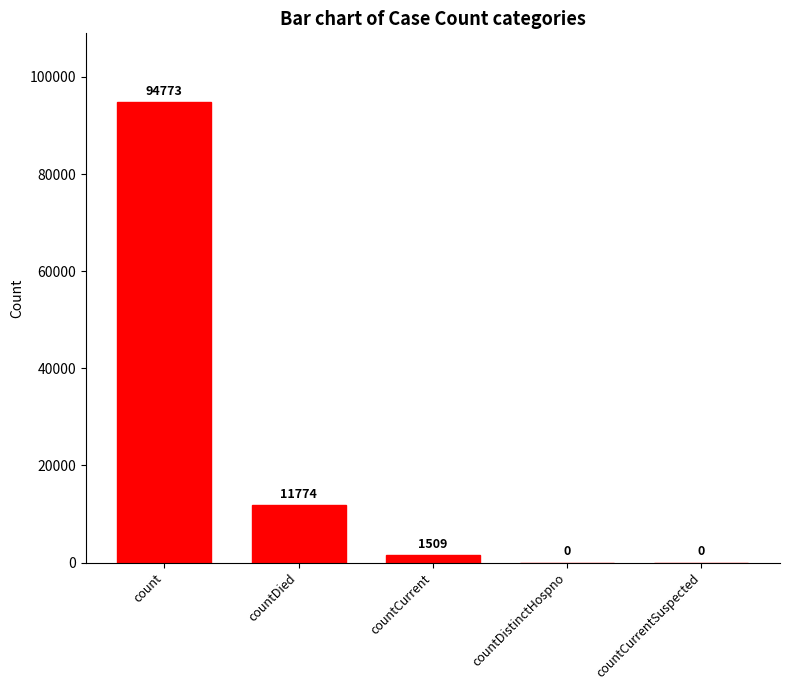

Are the bars grouped side by side (vs. stacked)?

No